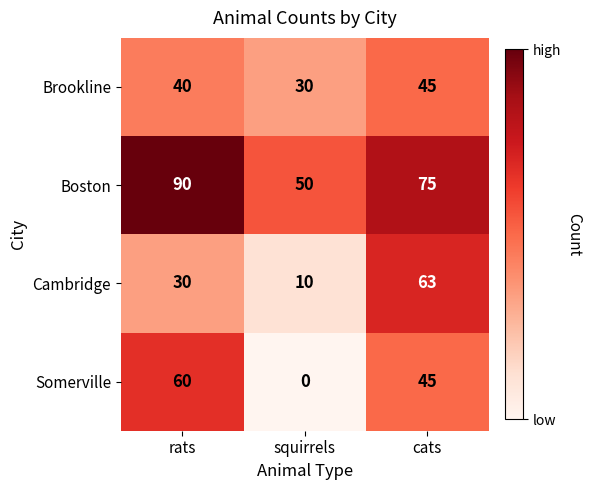

What is the highest value of the Boston series?

90